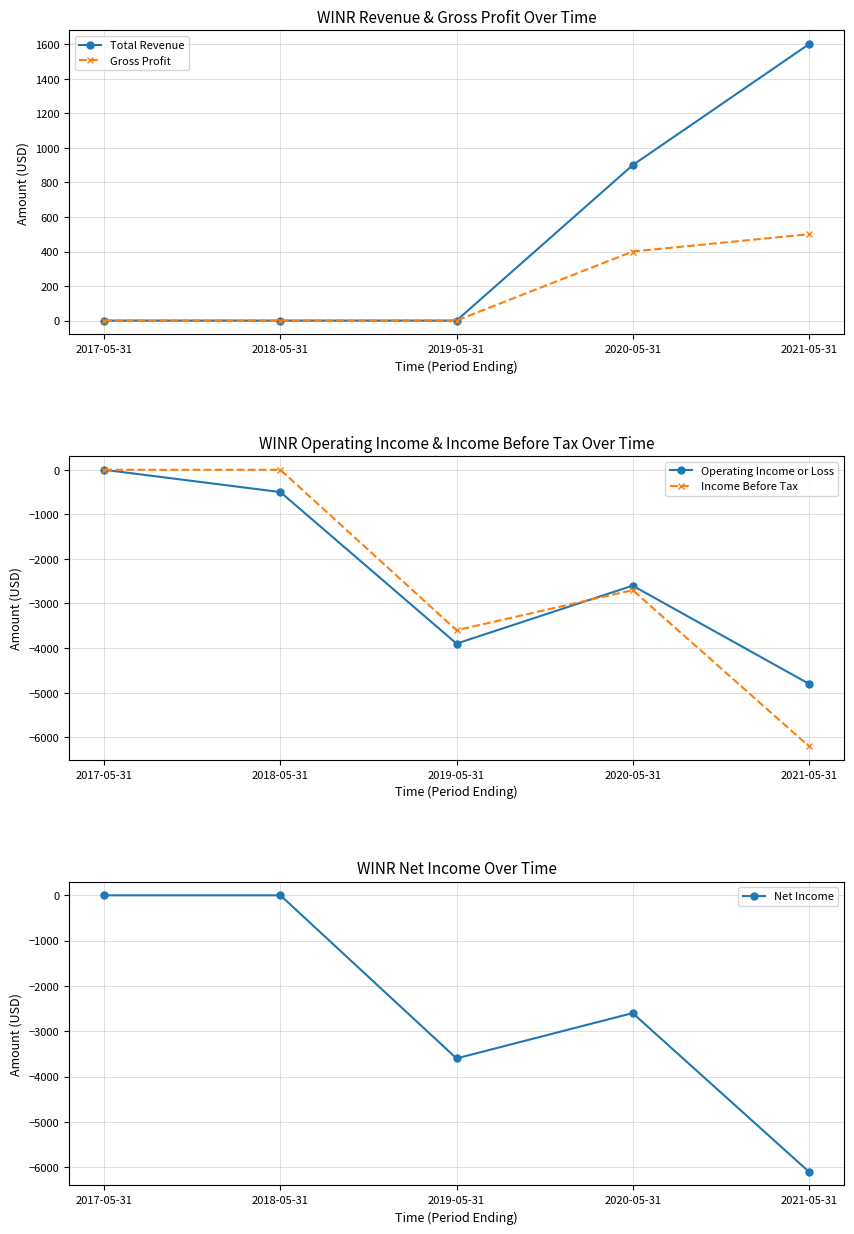

How many positive values does the Gross Profit series have?

2